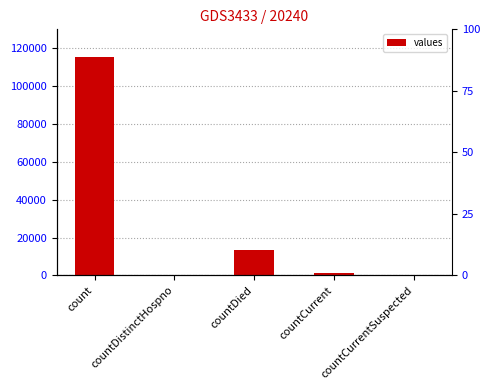

Count the number of values greater than 1383.

2